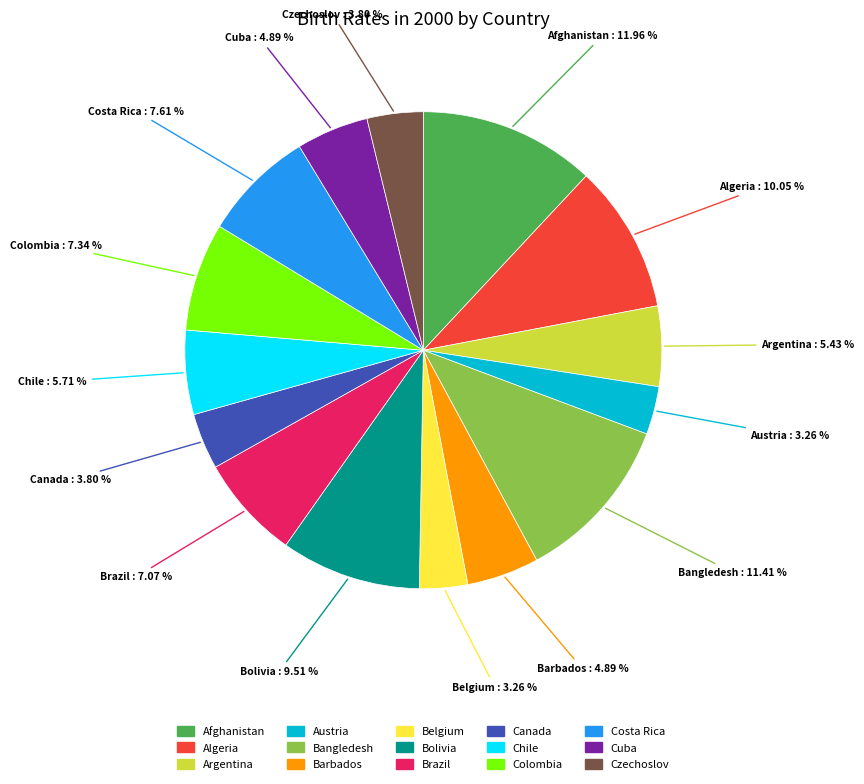

Which slice is the largest?

Afghanistan